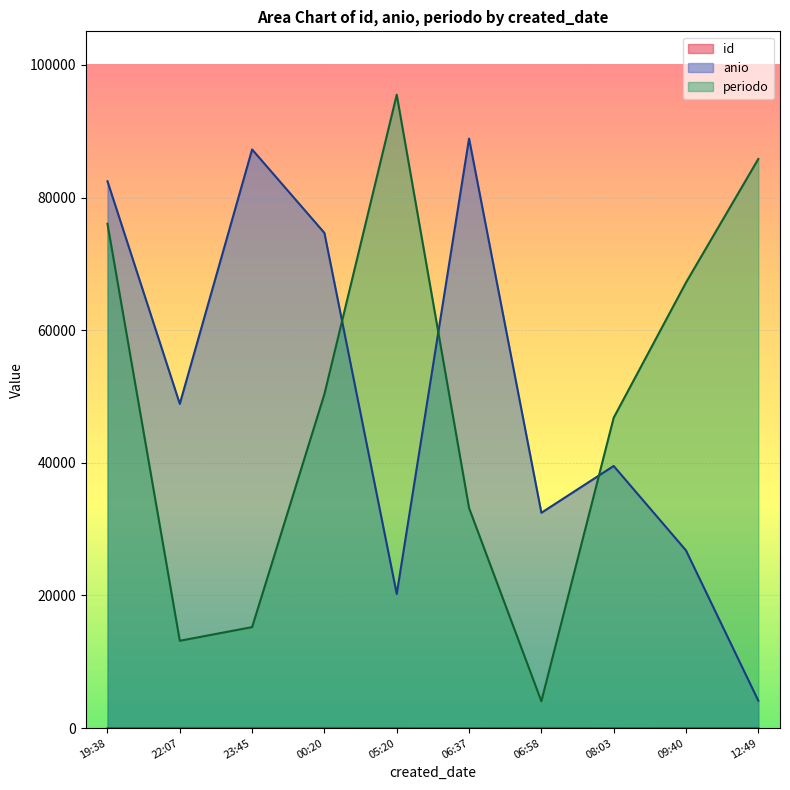

How many data points in periodo are above 50366?

4